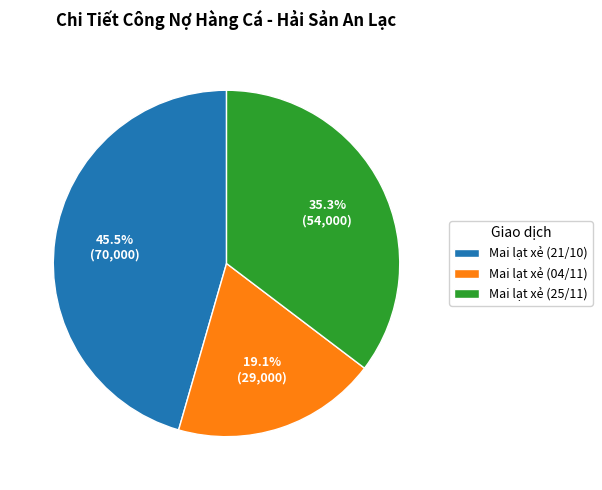

Which has a higher value, Mai lạt xẻ (04/11) or Mai lạt xẻ (25/11)?

Mai lạt xẻ (25/11)